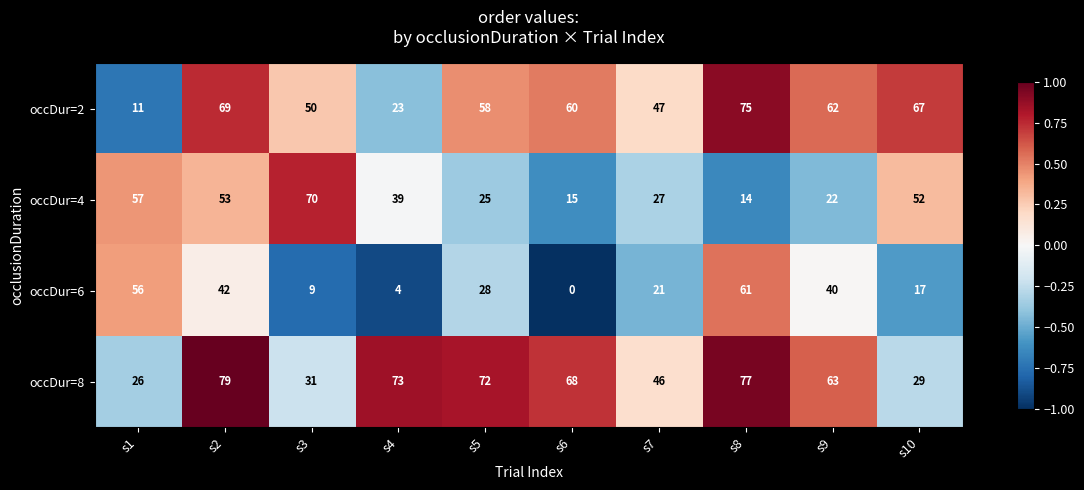

Which series changed the most between s4 and s8?

occDur=6